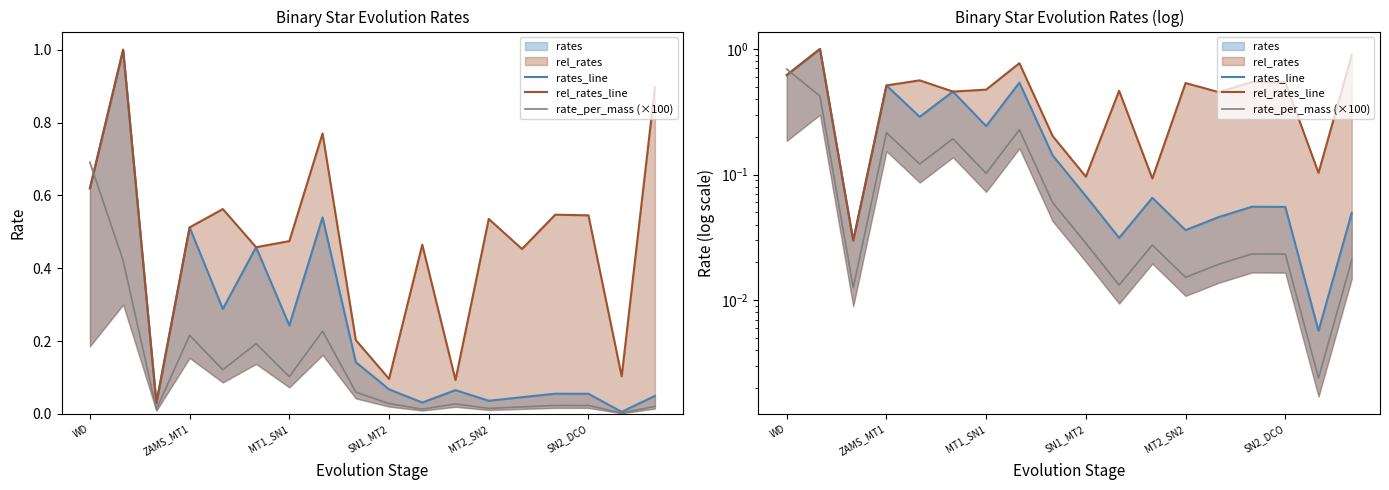

Where do rate_per_mass (×100) and rates_line first cross each other?

WD and ZAMS_MT1